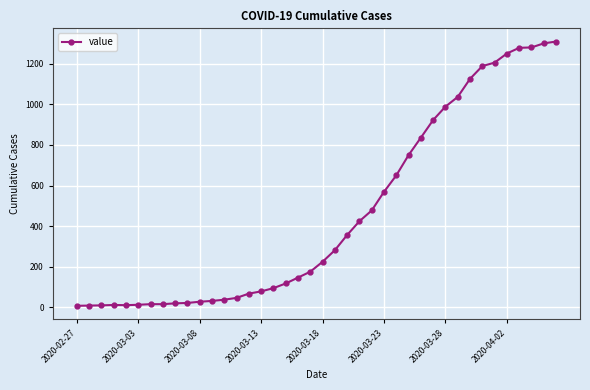

What is the difference between the maximum and minimum values?

1303